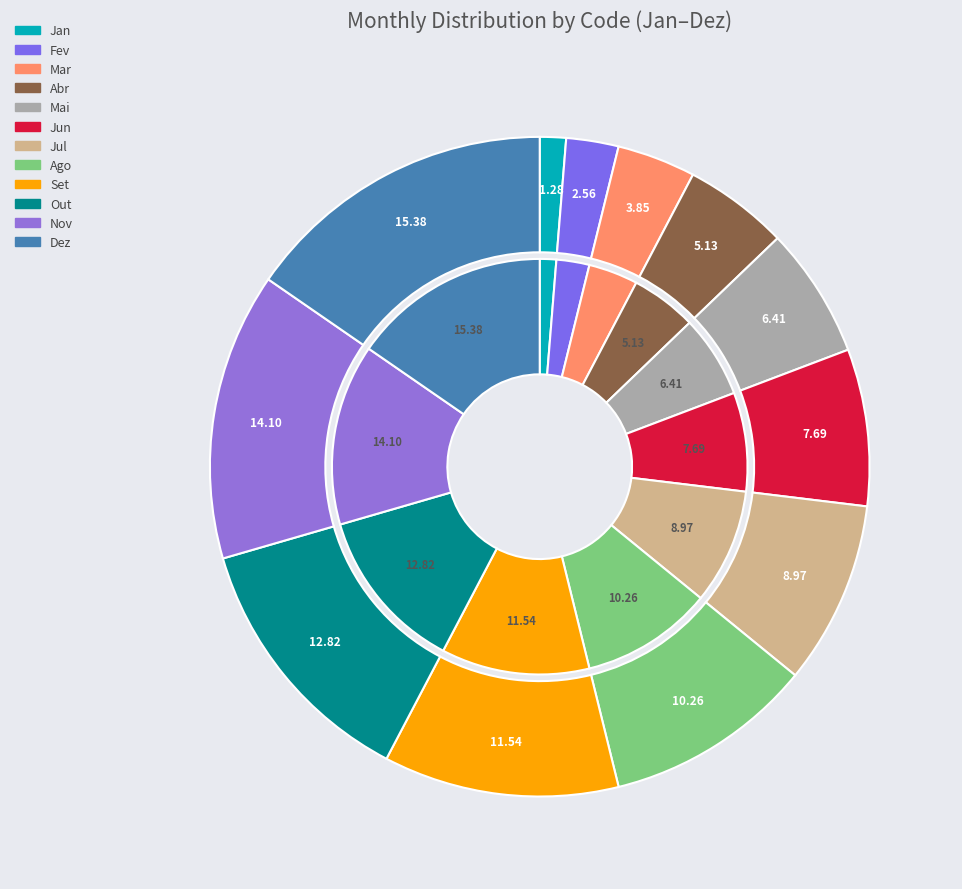

To the nearest percent, what is the combined percentage of Mar and Mai?

10%